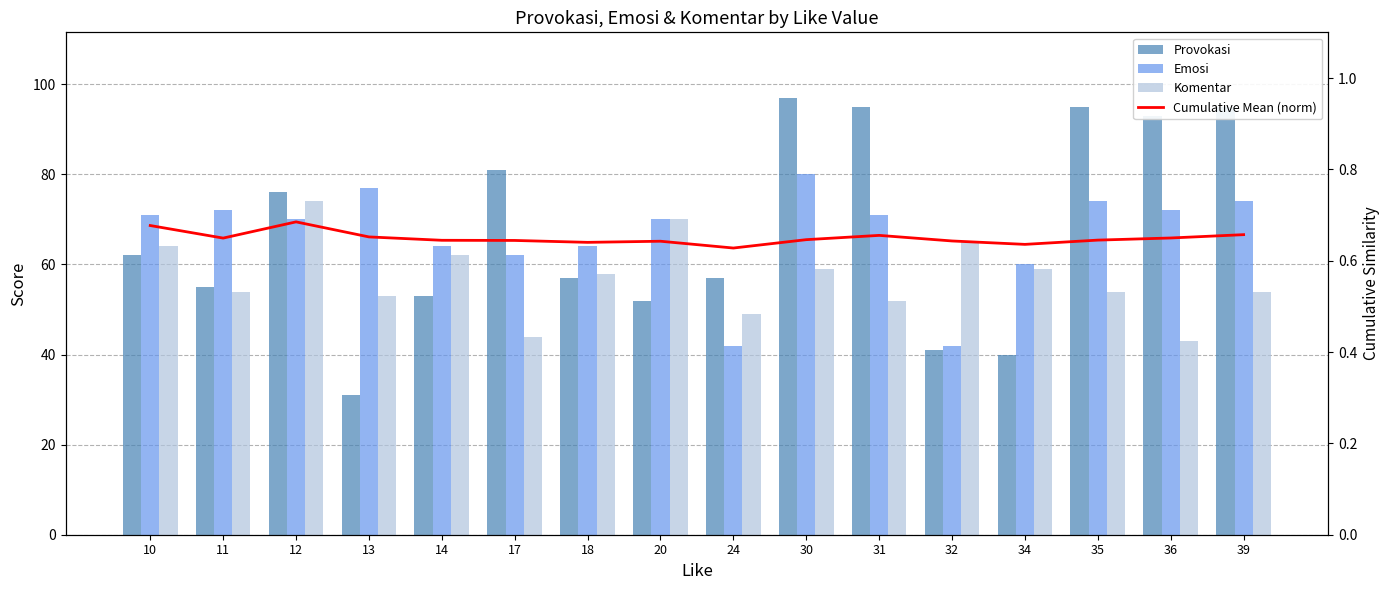

What is the smallest value displayed?

0.6